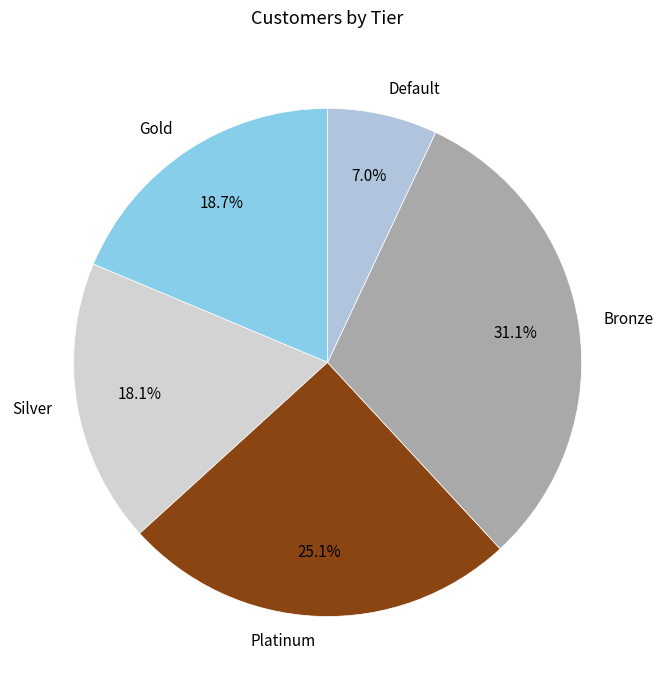

To the nearest percent, what percentage of the pie is Platinum?

25%